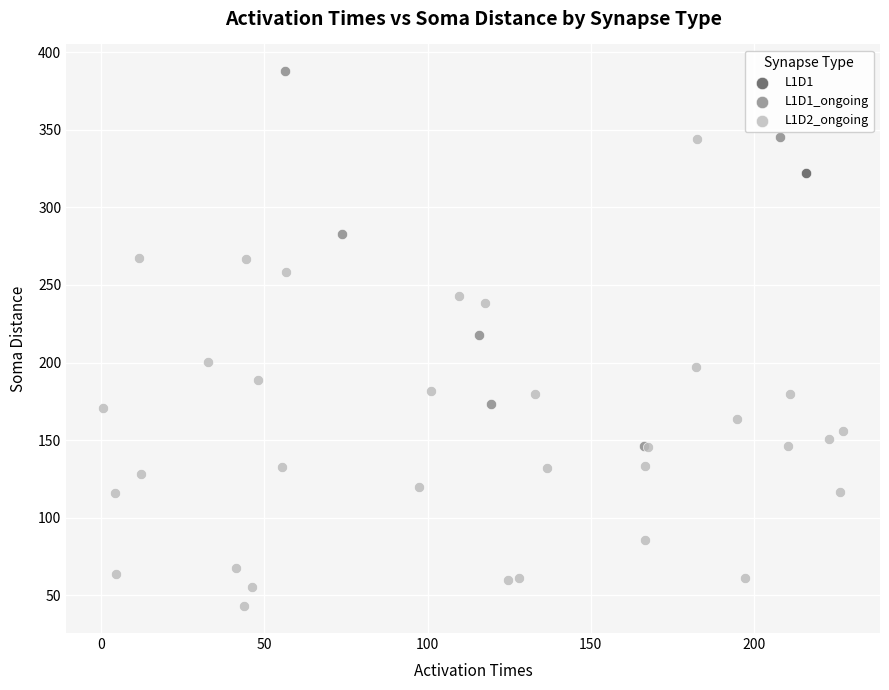

What are all the series names shown in the legend?

L1D1, L1D1_ongoing, L1D2_ongoing